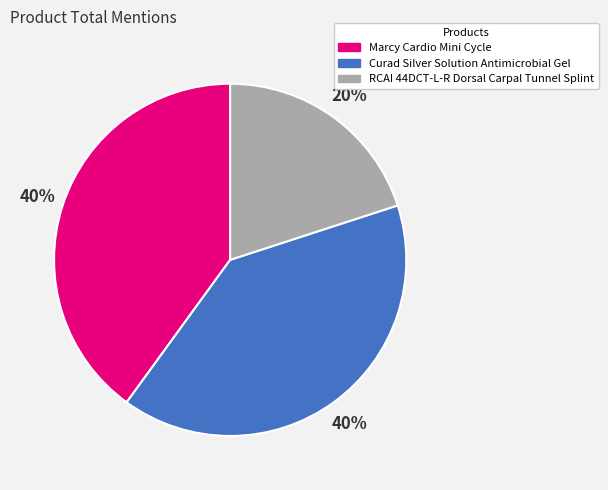

To the nearest percent, what is the difference between the Curad Silver Solution Antimicrobial Gel and RCAI 44DCT-L-R Dorsal Carpal Tunnel Splint slice percentages?

20%